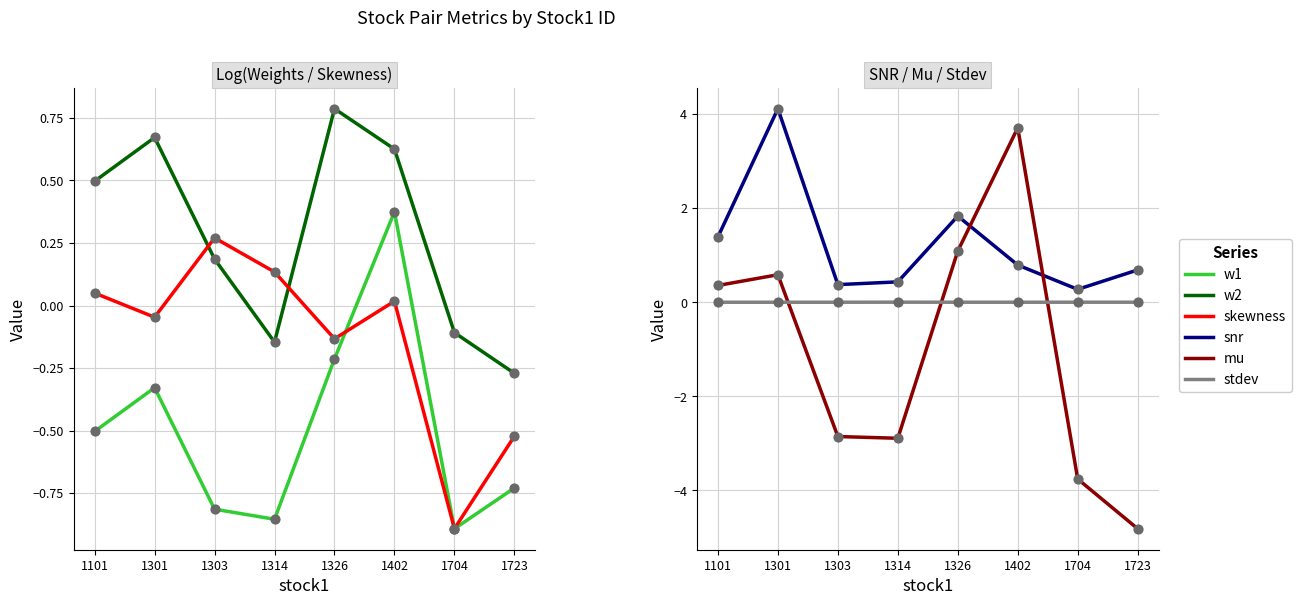

Which series has the largest Y range (max minus min)?

mu